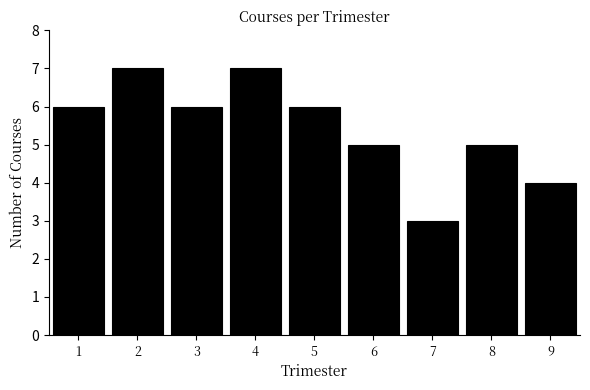

Reading left to right, transcribe this chart: for each bar, give the range it covers on the x-axis and its height. The values are not printed on the chart, so give them approximately, as read against the axis.

0.5 to 1.5: 6
1.5 to 2.5: 7
2.5 to 3.5: 6
3.5 to 4.5: 7
4.5 to 5.5: 6
5.5 to 6.5: 5
6.5 to 7.5: 3
7.5 to 8.5: 5
8.5 to 9.5: 4